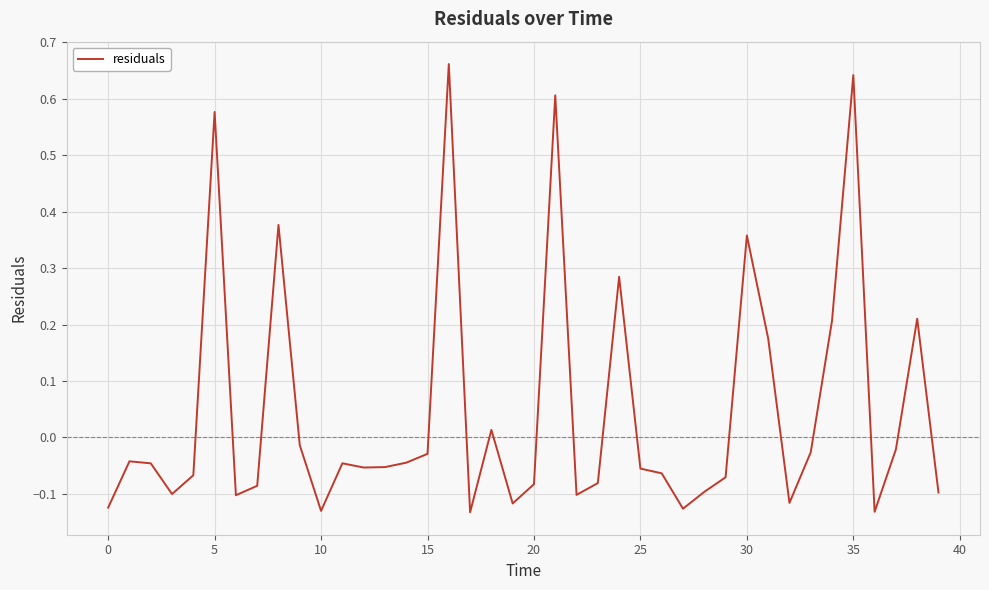

What is the difference between the maximum and minimum values?

0.8